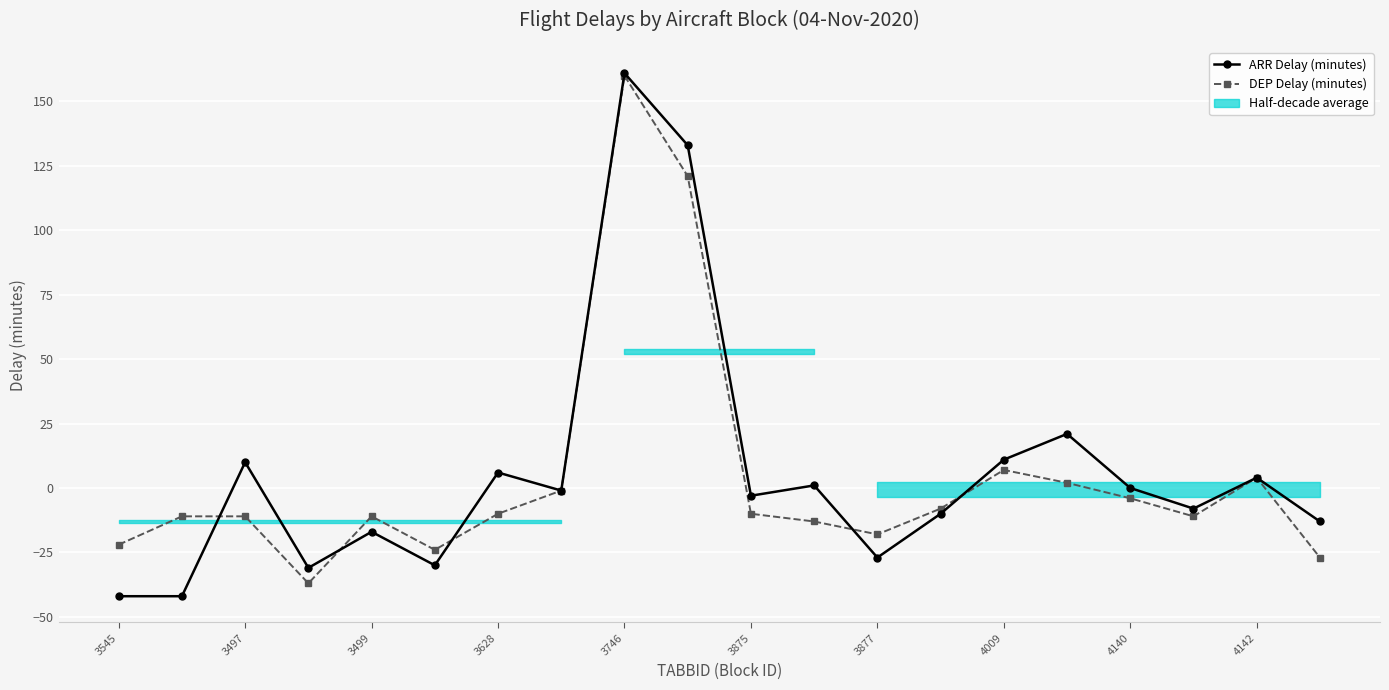

Which series ends up on top after the final intersection of ARR Delay (minutes) and DEP Delay (minutes)?

ARR Delay (minutes)